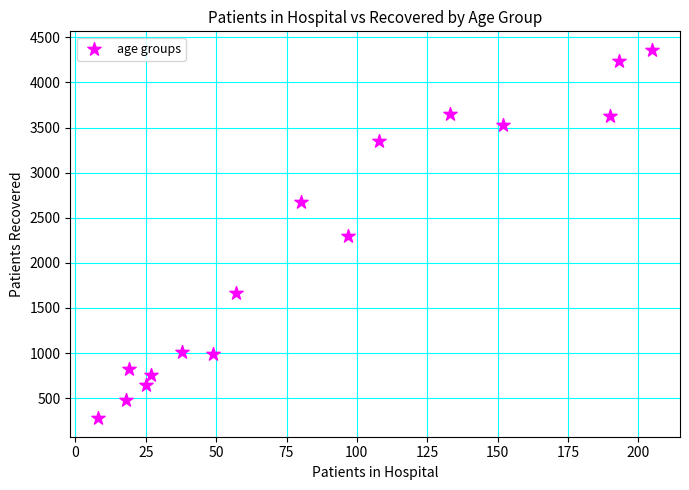

What is the range of X values (max minus min)?

197